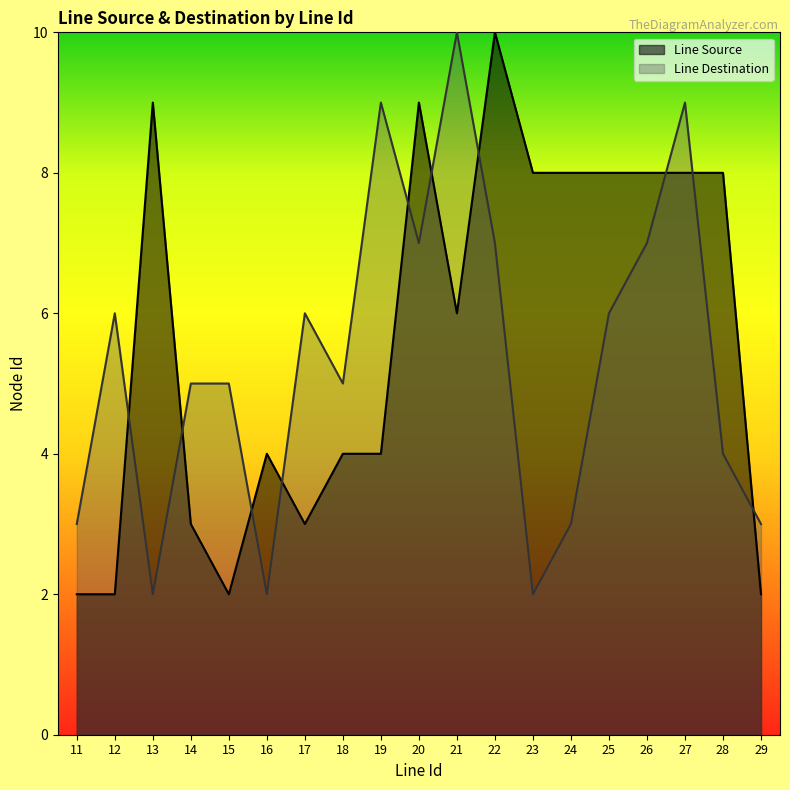

What is the maximum value shown in the chart?

10